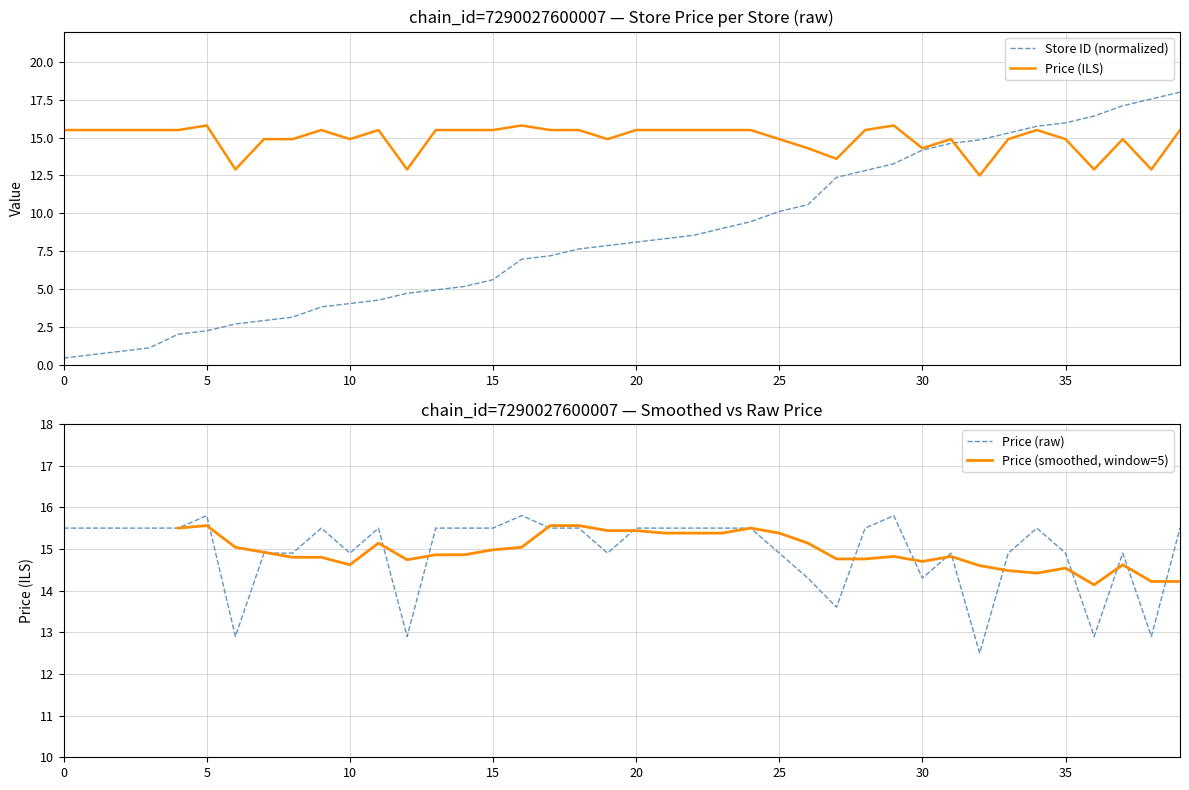

What is the minimum value for Store ID (normalized)?

0.5